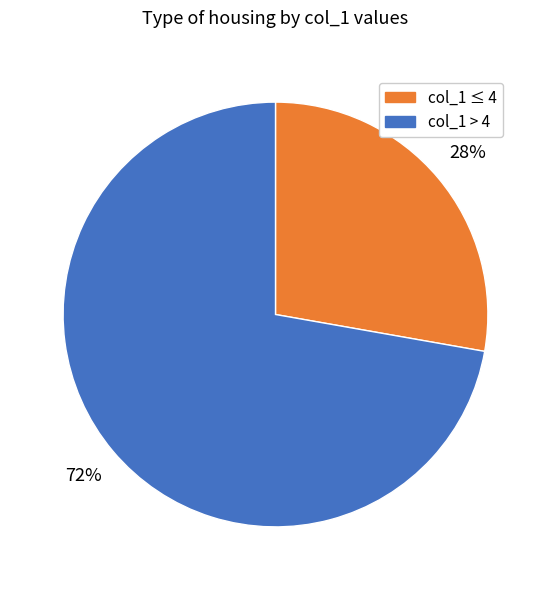

The col_1 > 4 slice represents 77% of the pie. True or false?

False